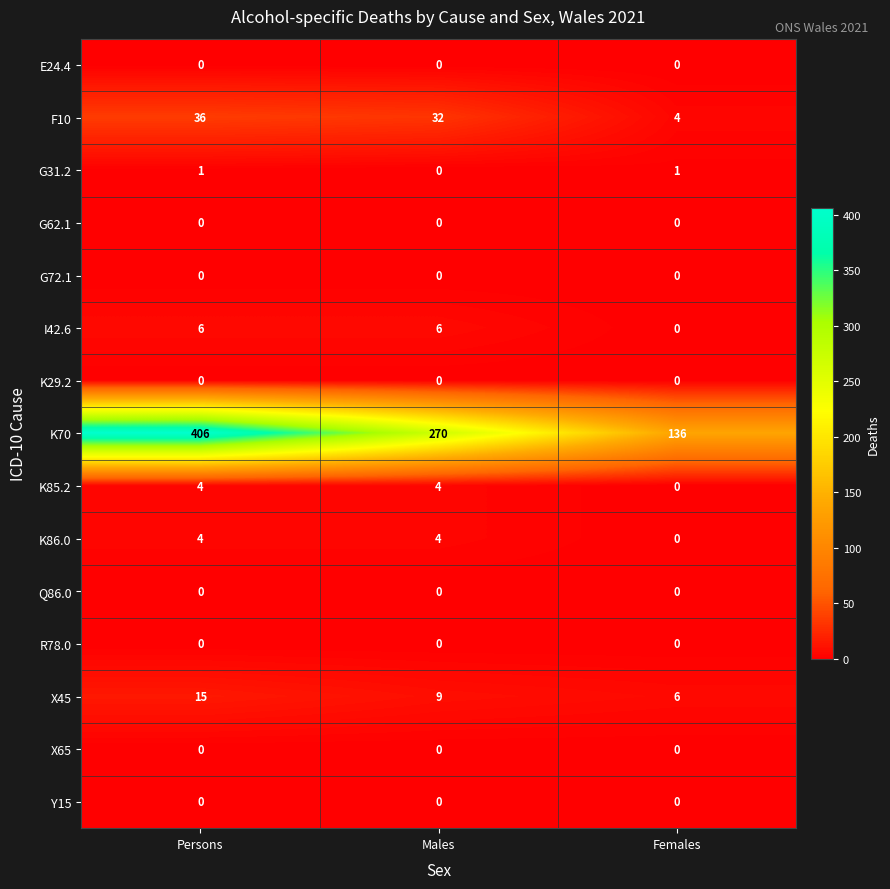

What is the greatest value displayed?

406